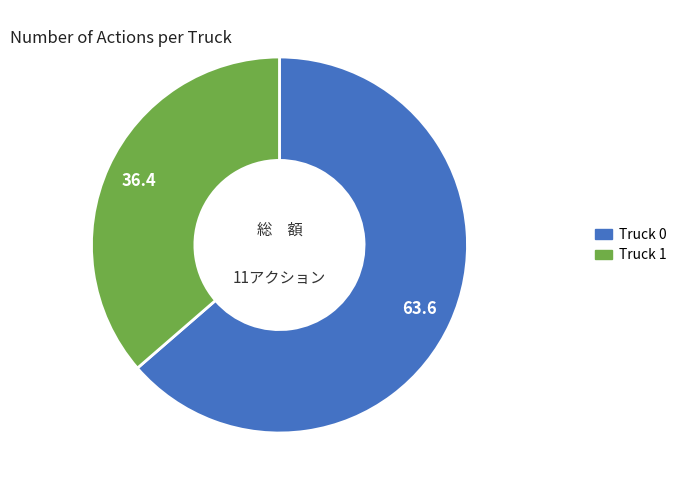

Does Truck 0 account for over 50% of the chart?

Yes